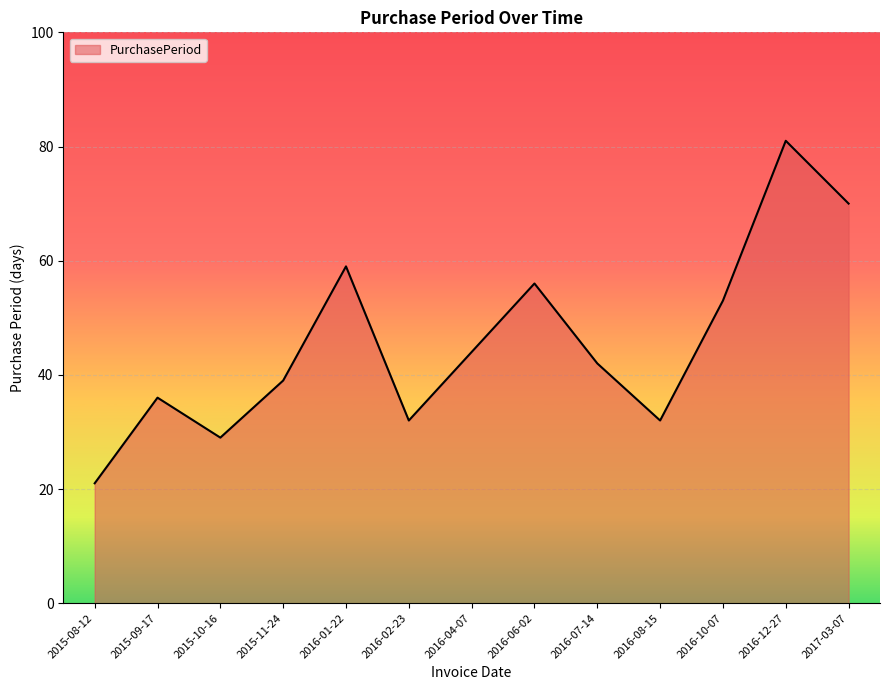

What position from the left is 2015-09-17?

2